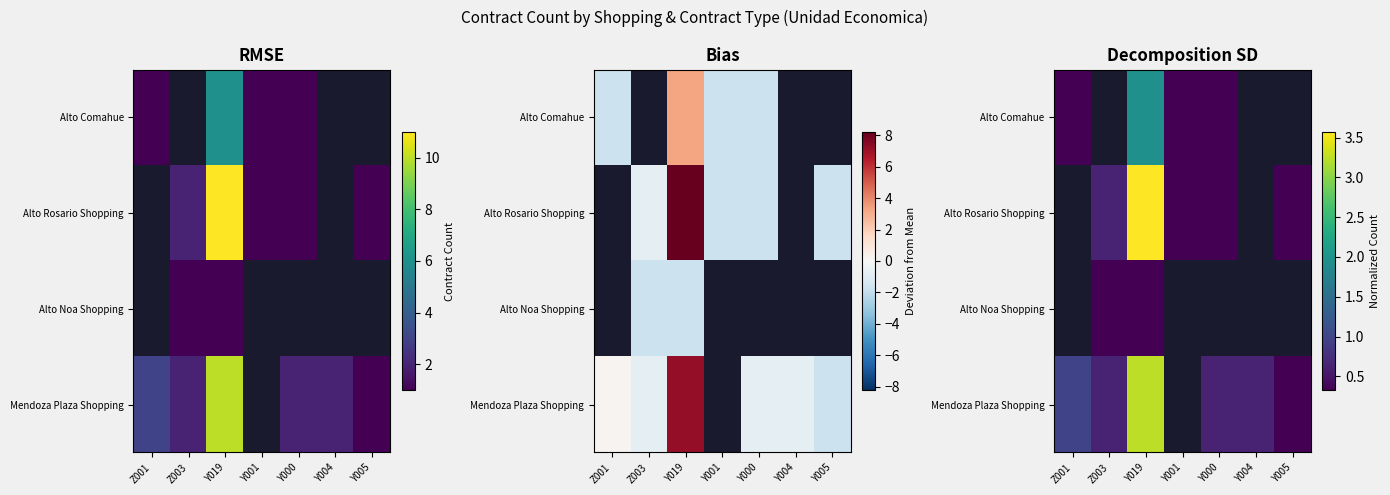

What is the maximum value shown in the chart?

3.6